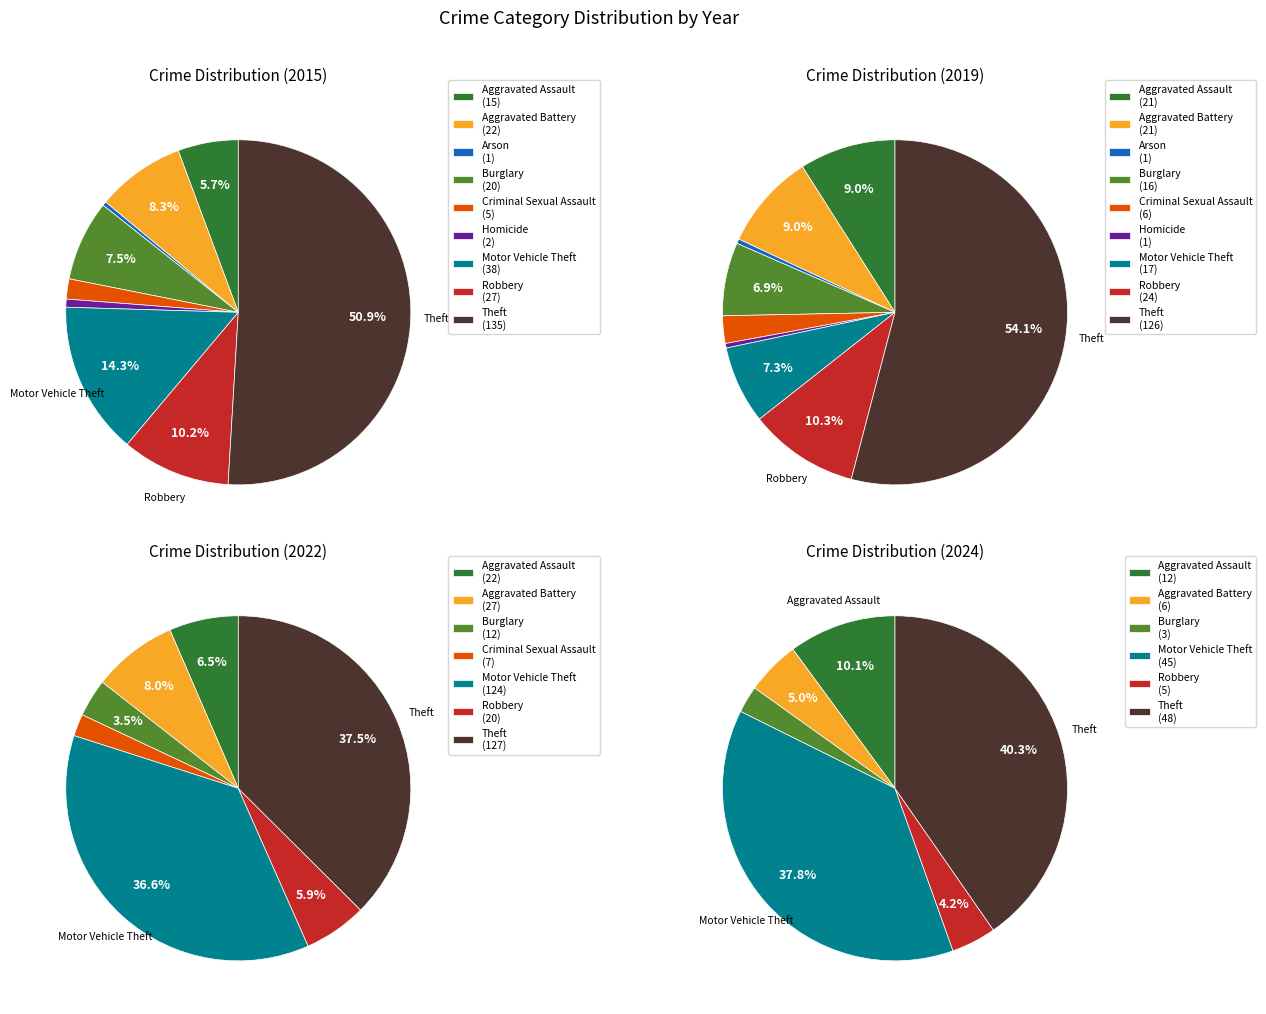

Is there a majority slice in this chart?

Yes